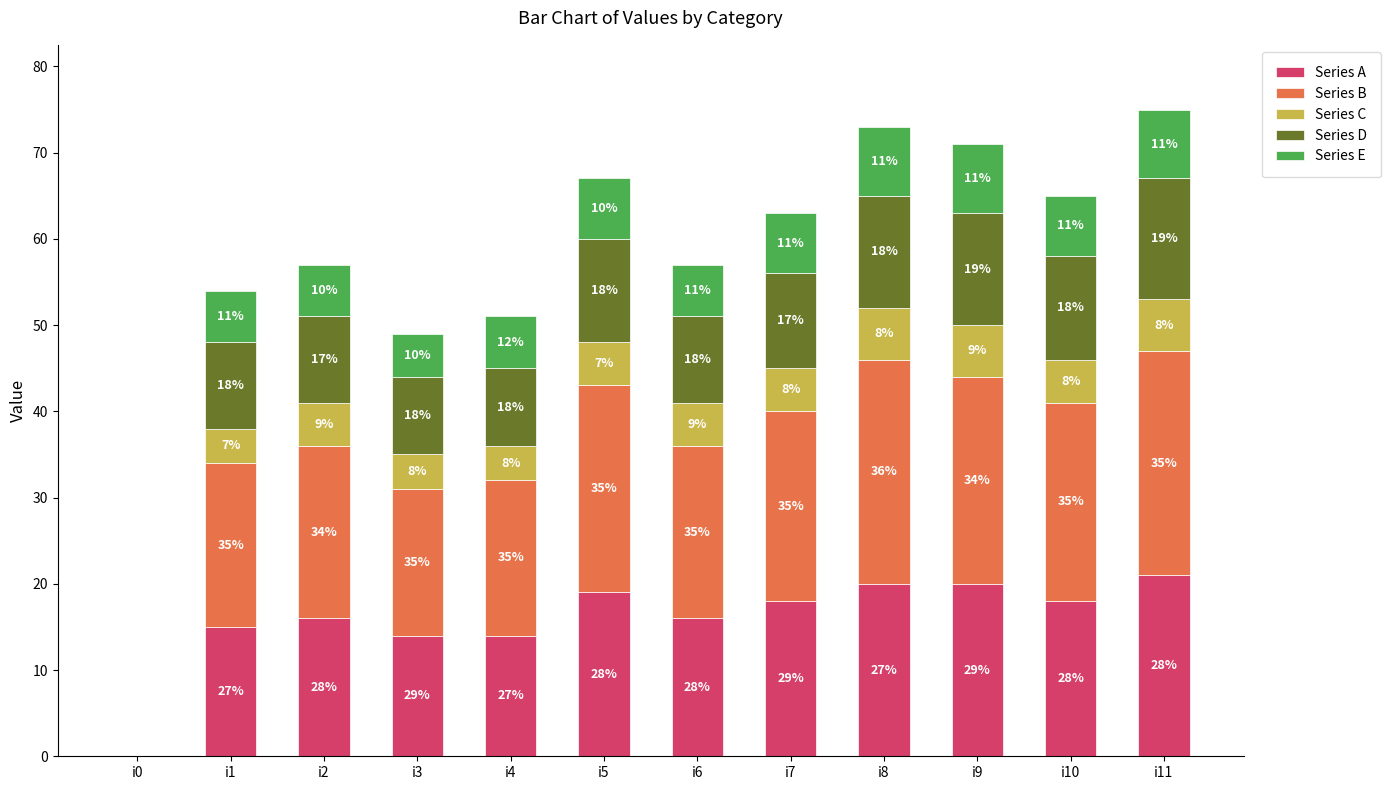

The value of Series A at i4 is 14. True or false?

True